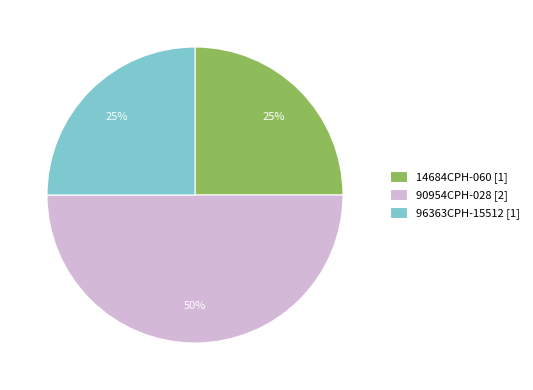

Approximately how many times larger is the value at 96363CPH-15512 compared to 90954CPH-028?

0.5